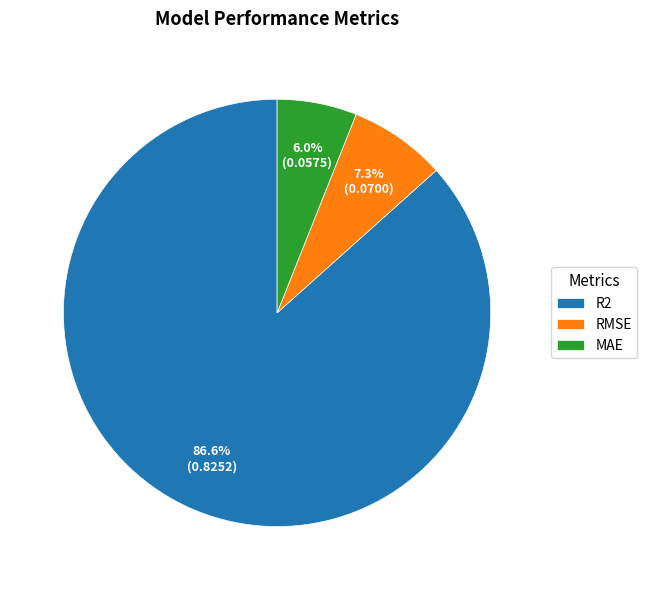

To the nearest percent, what is the average slice percentage?

33%